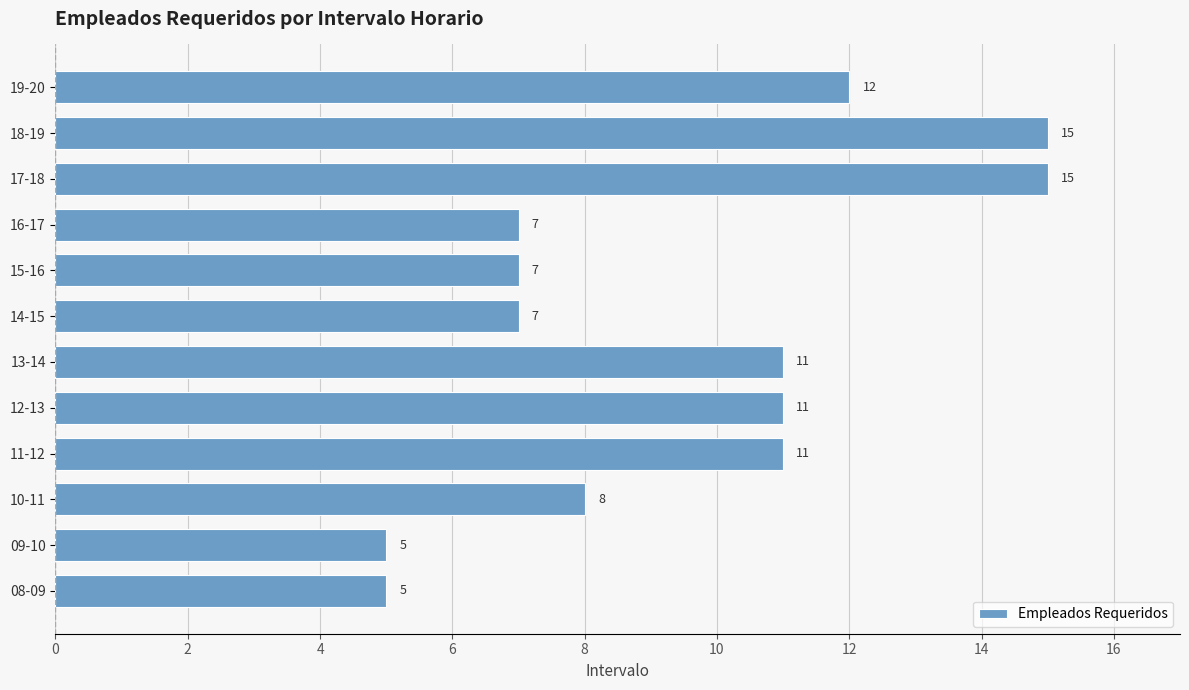

Between 08-09 and 17-18, which is larger?

17-18